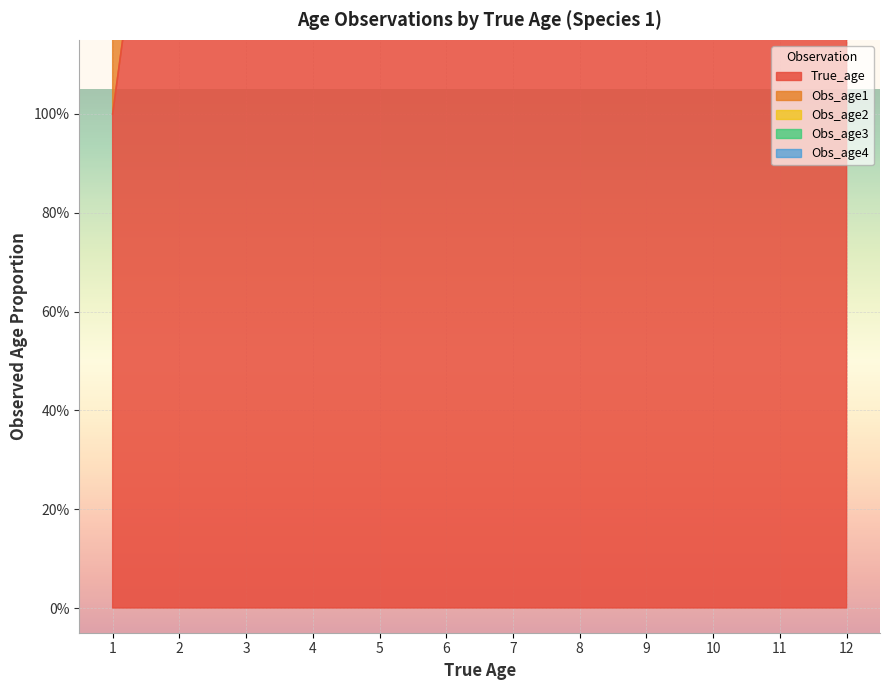

Which series has the widest spread of values?

True_age